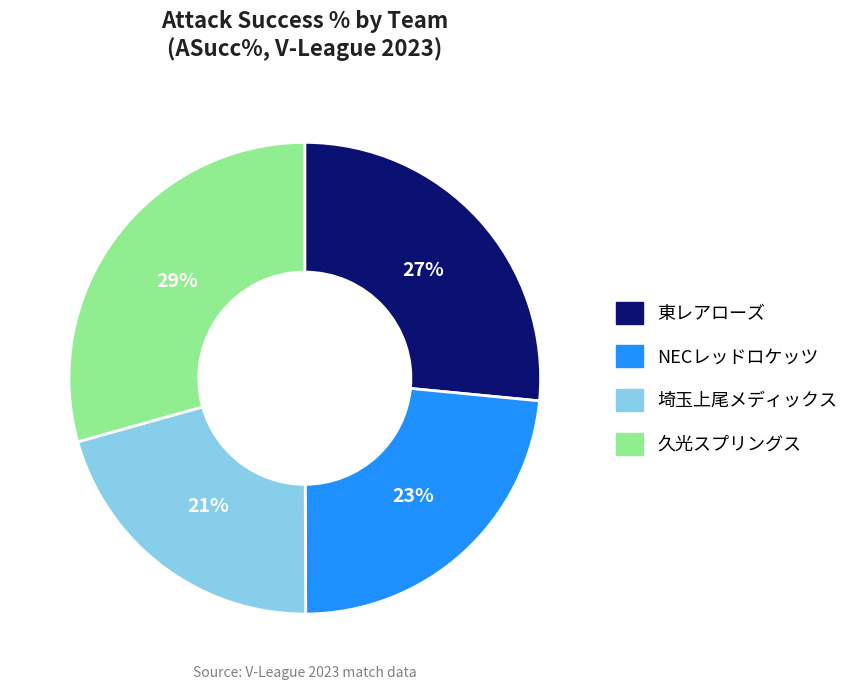

Rank the categories by value from highest to lowest.

久光スプリングス, 東レアローズ, NECレッドロケッツ, 埼玉上尾メディックス